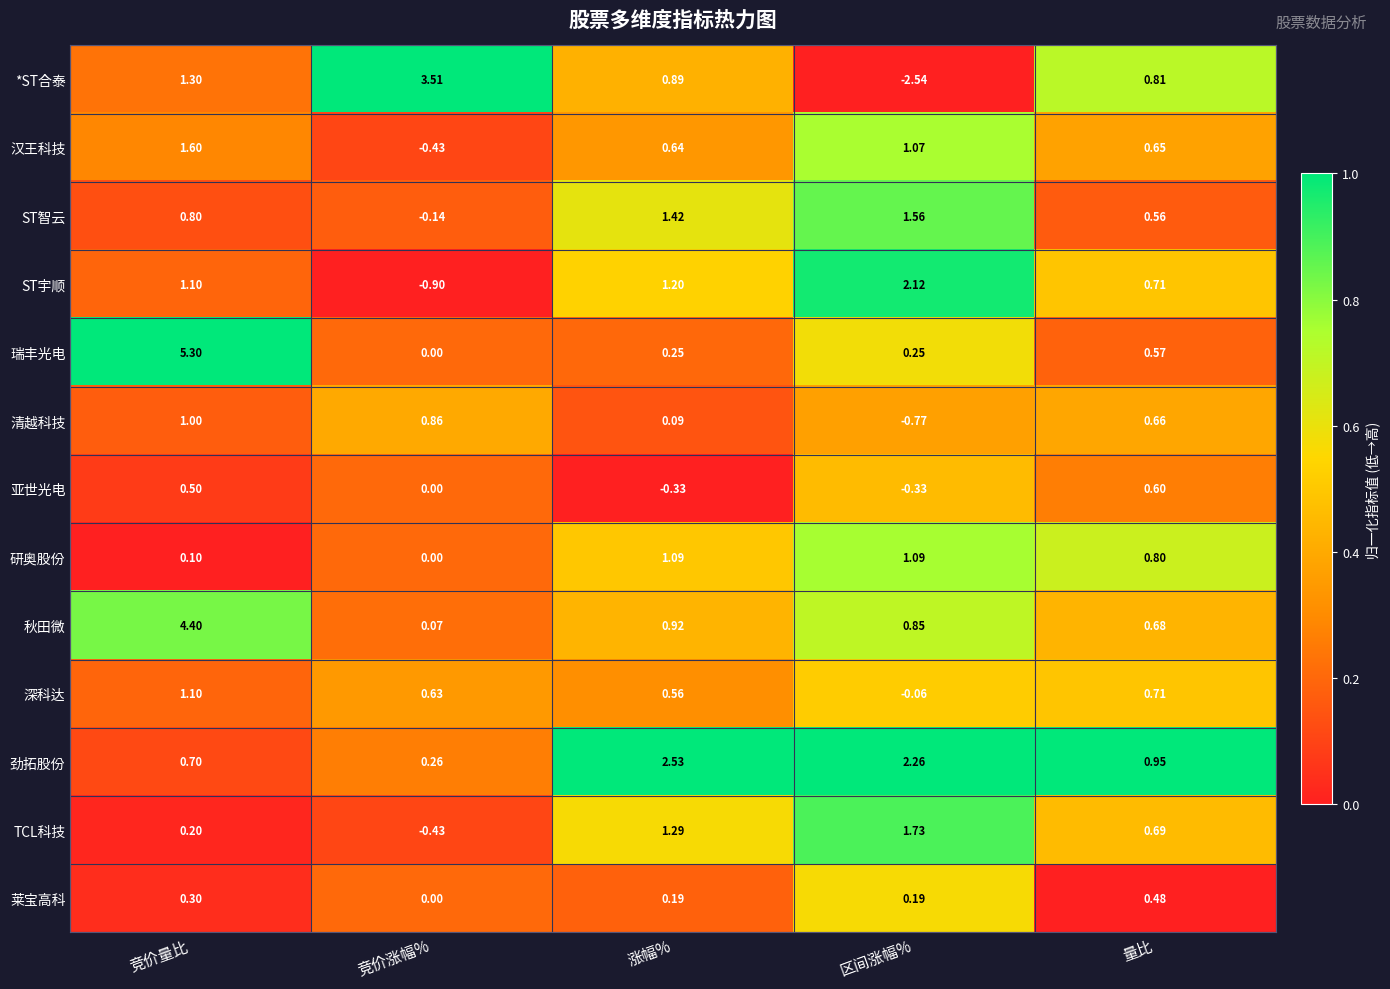

Which series has the widest spread of values?

*ST合泰